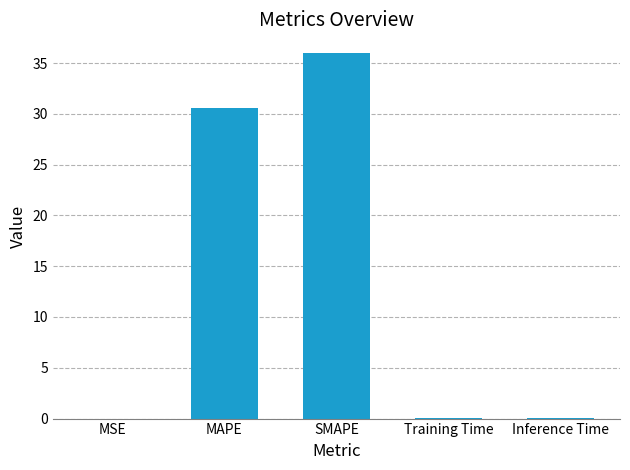

Which has a higher value, MAPE or SMAPE?

SMAPE